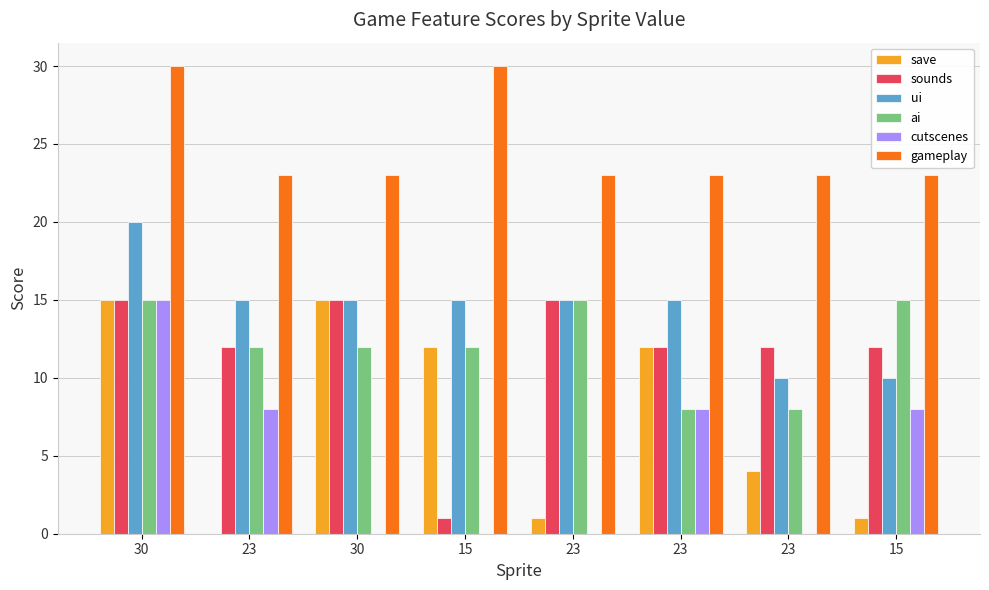

Rank the series at 23 from highest to lowest value.

gameplay, ui, sounds, ai, cutscenes, save